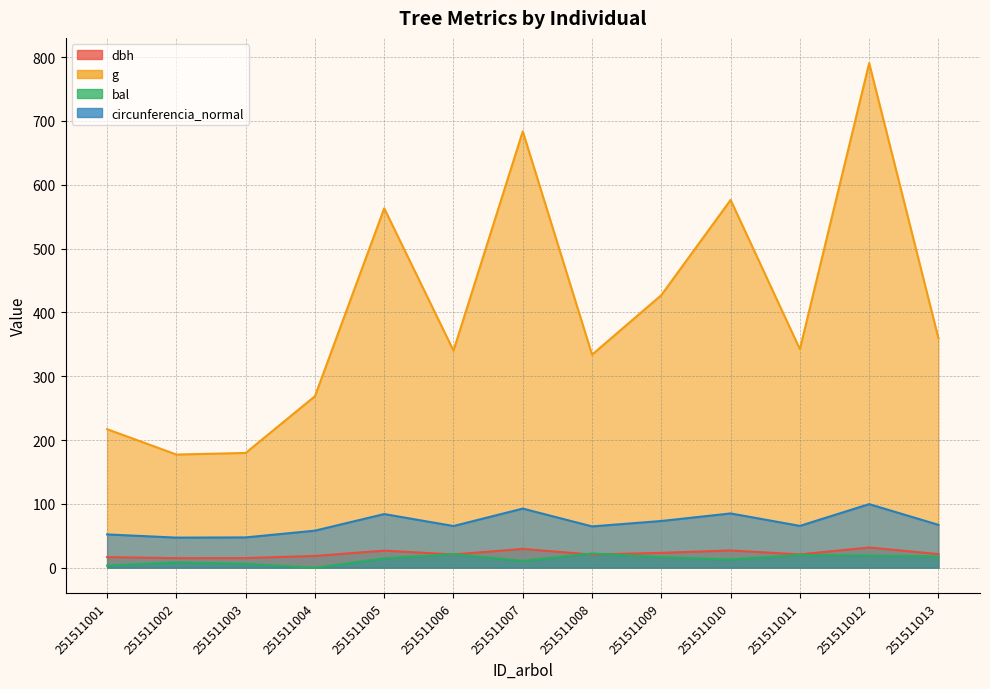

True or false: circunferencia_normal and g intersect in this chart.

False